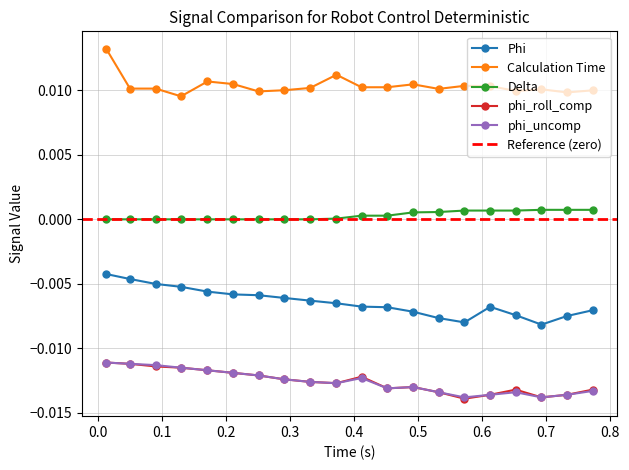

True or false: Phi and Delta cross at least once.

False